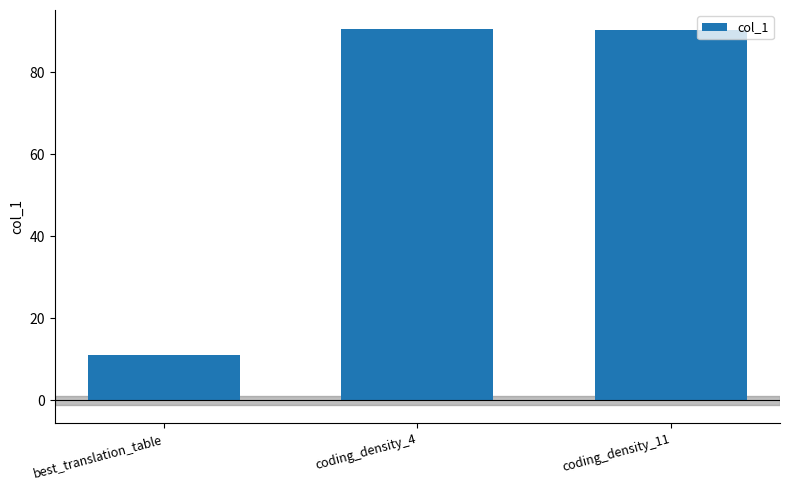

Approximately how many times larger is the value at coding_density_4 compared to coding_density_11?

1.0